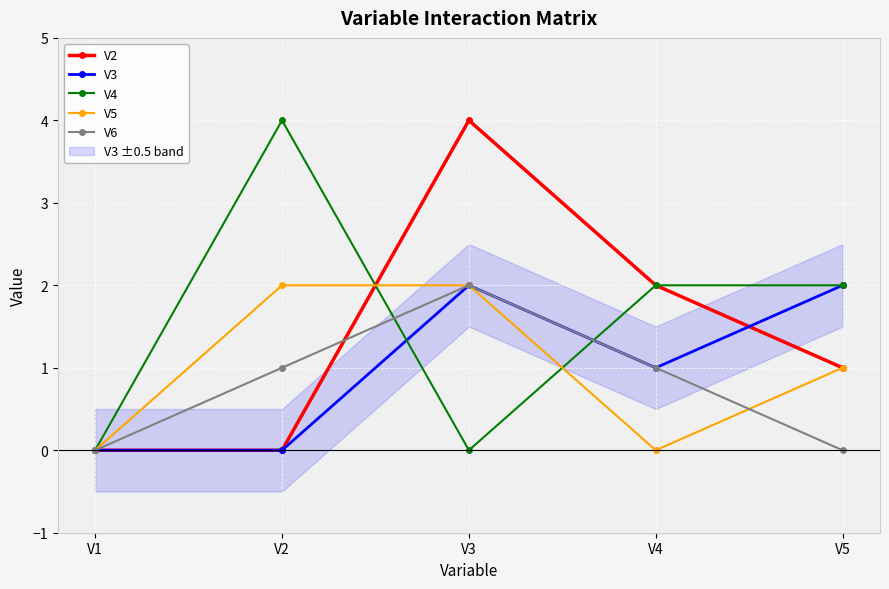

Reading left to right, list all the values displayed in this chart.

V2: 0	0	4	2	1
V3: 0	0	2	1	2
V4: 0	4	0	2	2
V5: 0	2	2	0	1
V6: 0	1	2	1	0